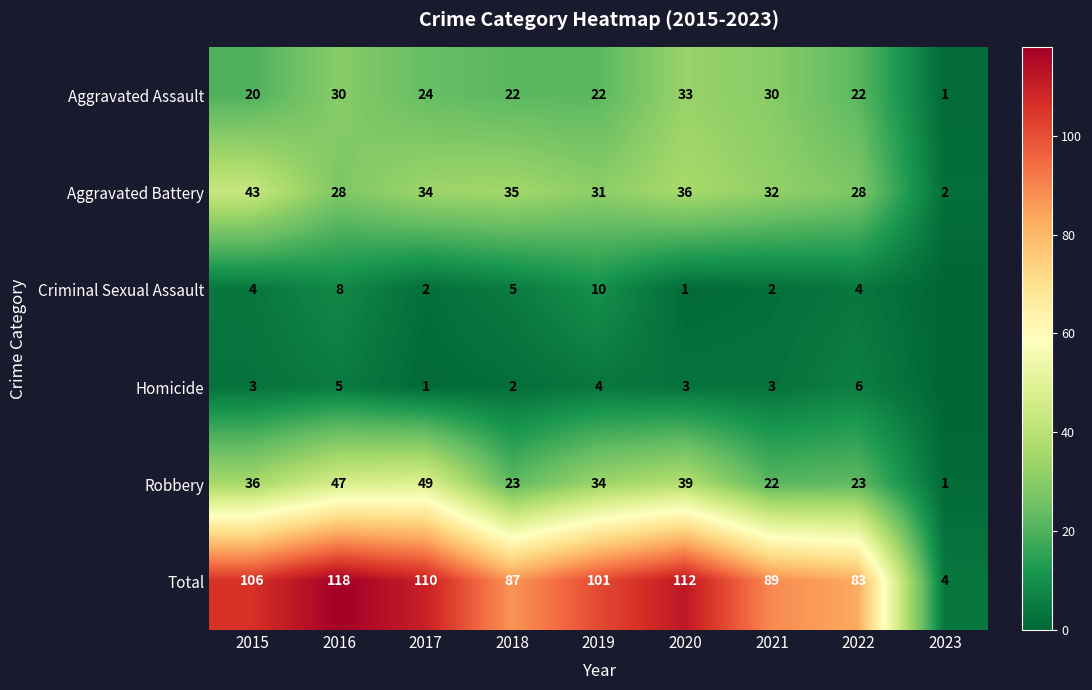

What is the spread (max minus min) of values at 2015?

103